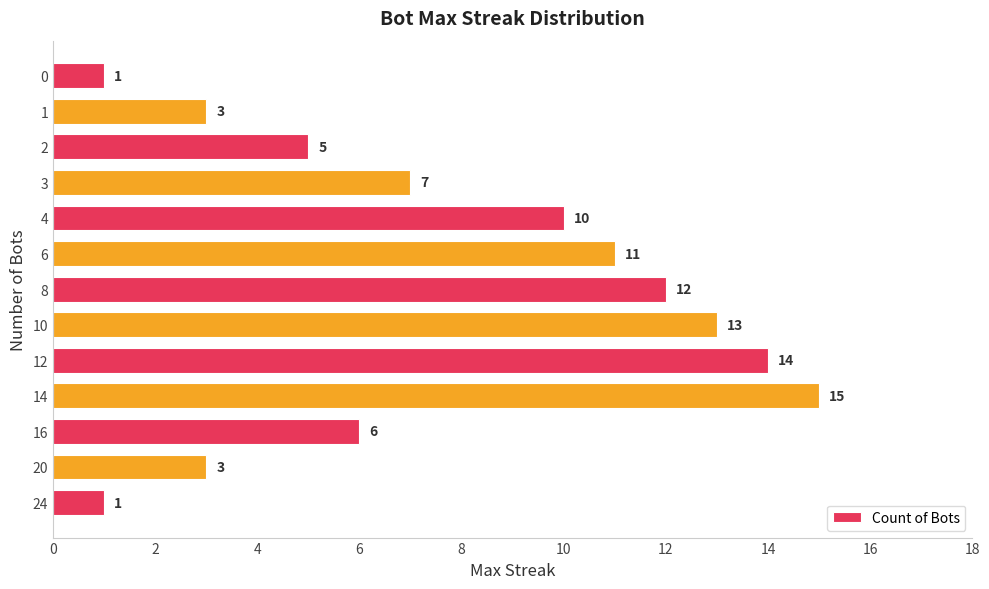

What is the change in value from 16 to 12?

+8